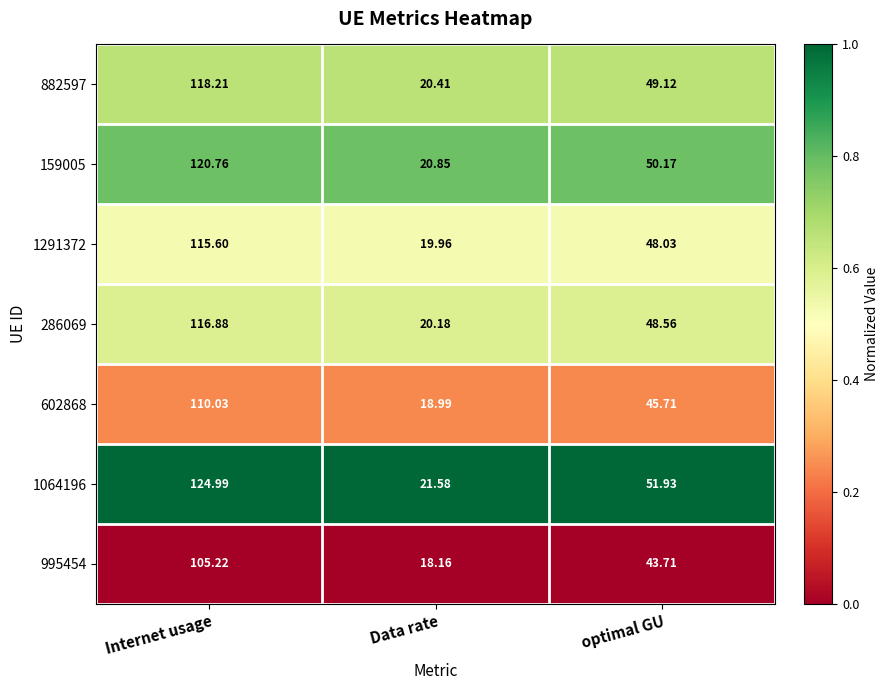

Is the value of 1064196 at optimal GU greater than the value of 995454 at optimal GU?

Yes